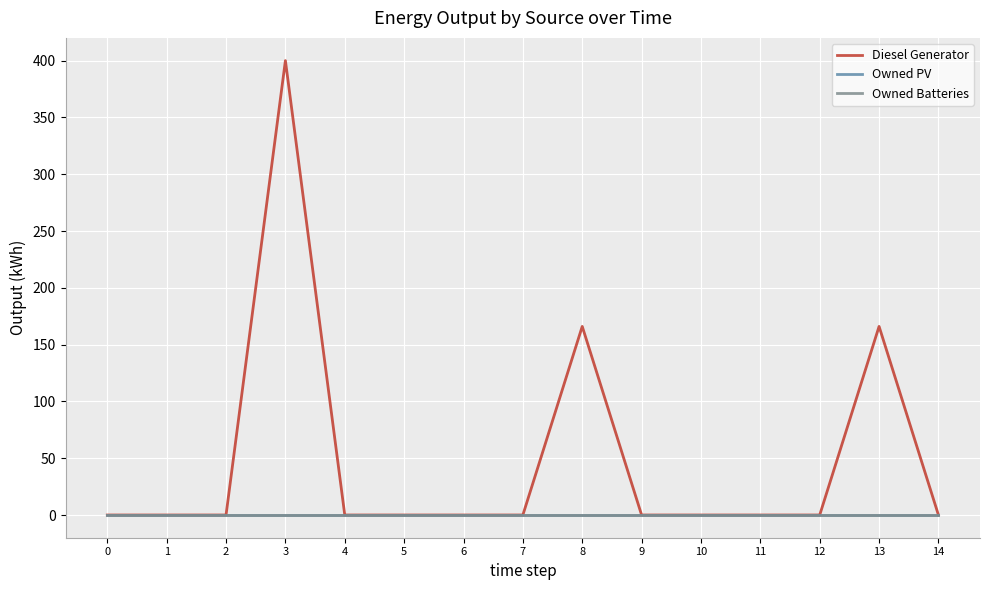

True or false: Diesel Generator has a value of 255.9 at 12.

False